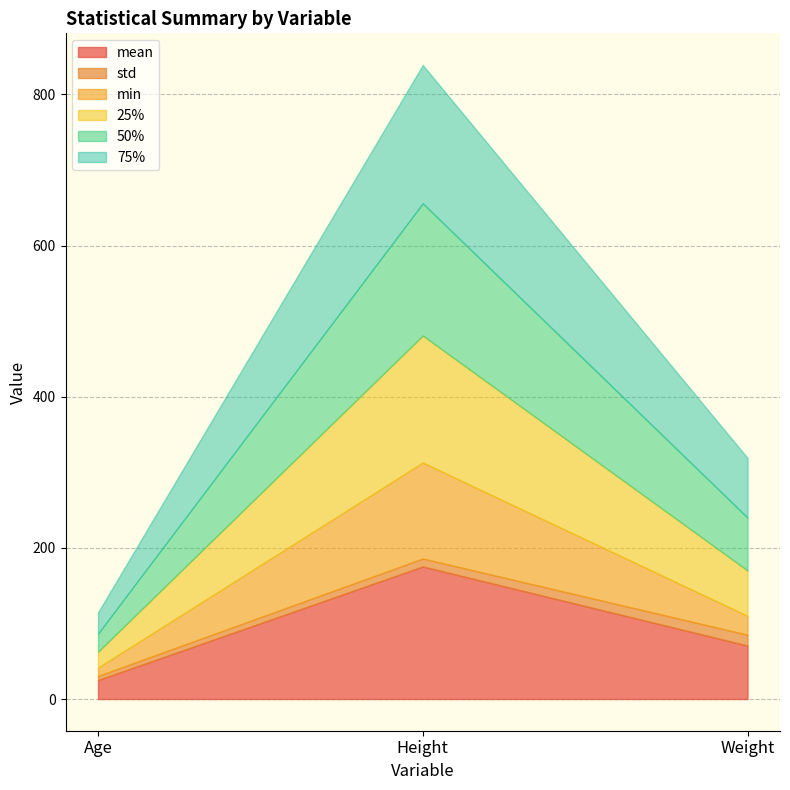

Reading left to right, what are all the values shown in this chart?

mean: 25.1	175.4	70.7
std: 5.5	10.5	14.3
min: 11.0	127.0	25.0
25%: 21.0	168.0	60.0
50%: 24.0	175.0	70.0
75%: 28.0	183.0	79.0